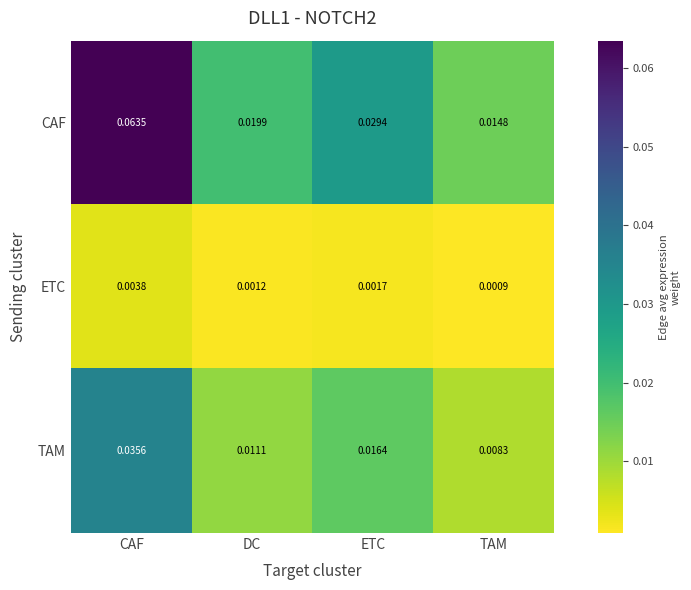

How many series are shown in this chart?

3